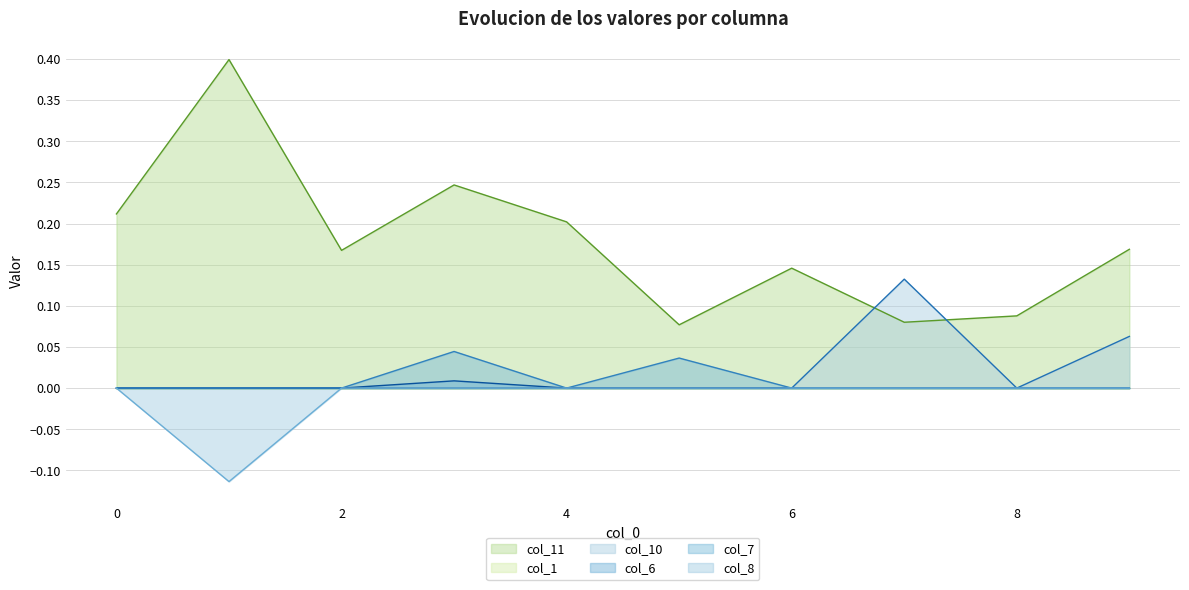

Reading left to right, list all the values displayed in this chart.

col_11: 0.2	0.4	0.2	0.2	0.2	0.1	0.1	0.1	0.1	0.2
col_10: 0.0	0.0	0.0	0.0	0.0	0.0	0.0	0.1	0.0	0.1
col_6: 0.0	0.0	0.0	0.0	0.0	0.0	0.0	0.0	0.0	0.0
col_7: 0.0	0.0	0.0	0.0	0.0	0.0	0.0	0.0	0.0	0.0
col_8: 0.0	-0.1	0.0	0.0	0.0	0.0	0.0	0.0	0.0	0.0